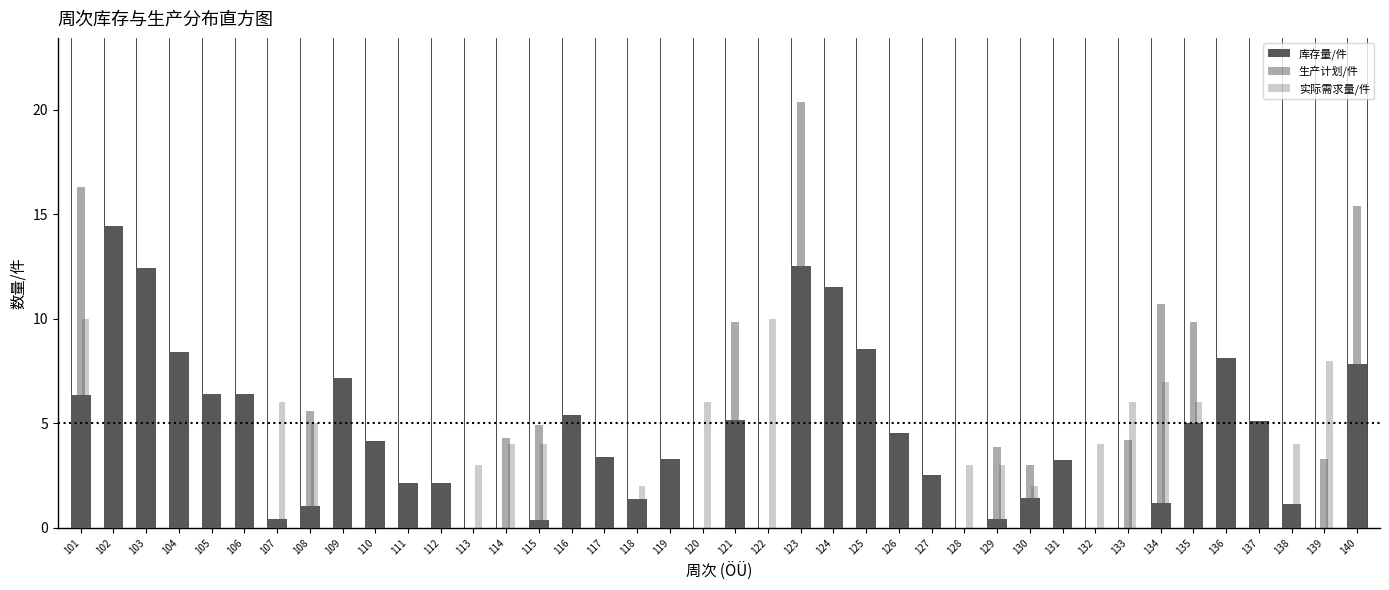

Are the bars horizontal?

No